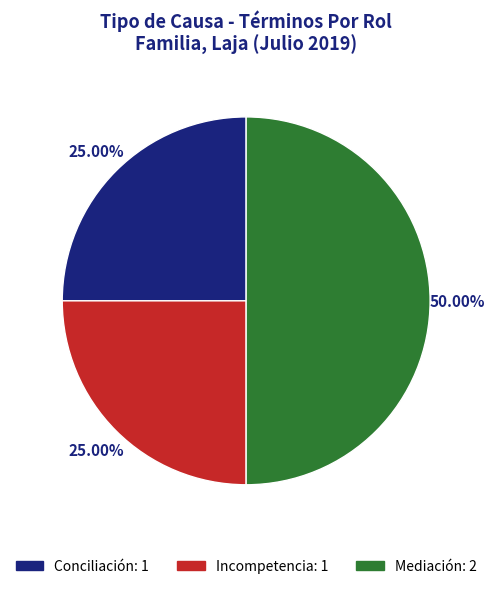

What percentage is NOT represented by Mediación?

50.0%